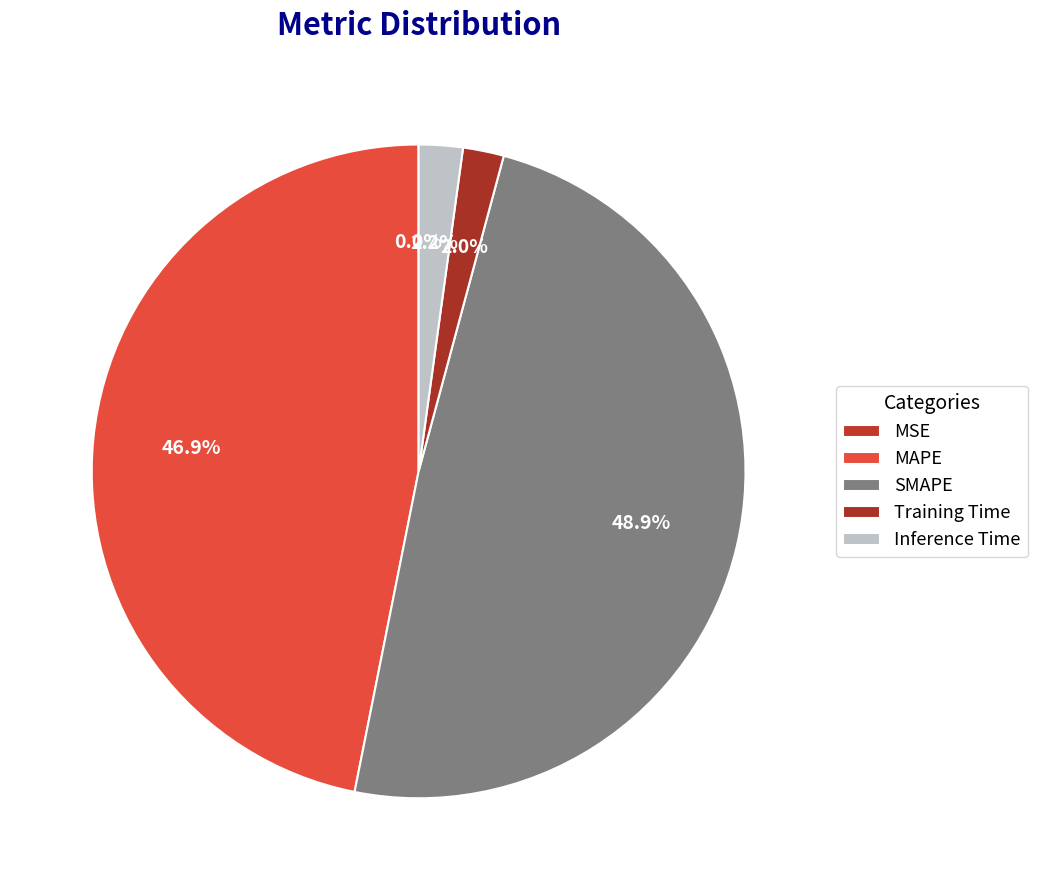

True or false: SMAPE accounts for 40% of the total.

False